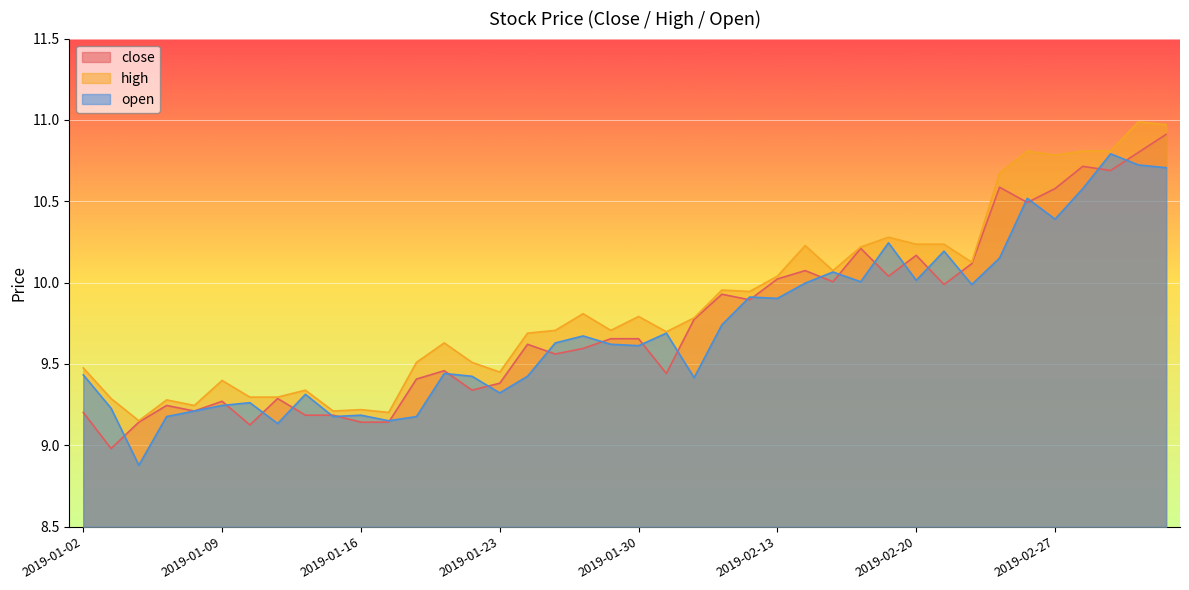

How many values in the close series exceed 9?

39